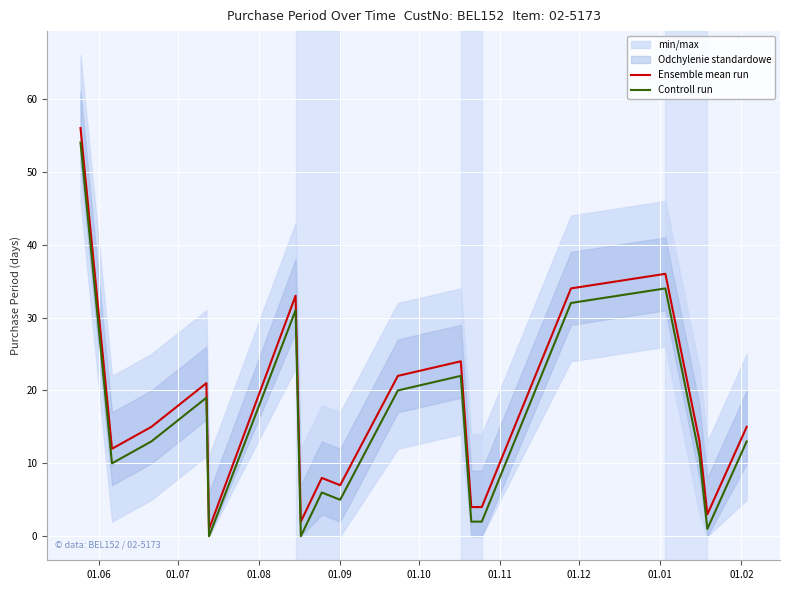

What is the highest value of the Ensemble mean run series?

56